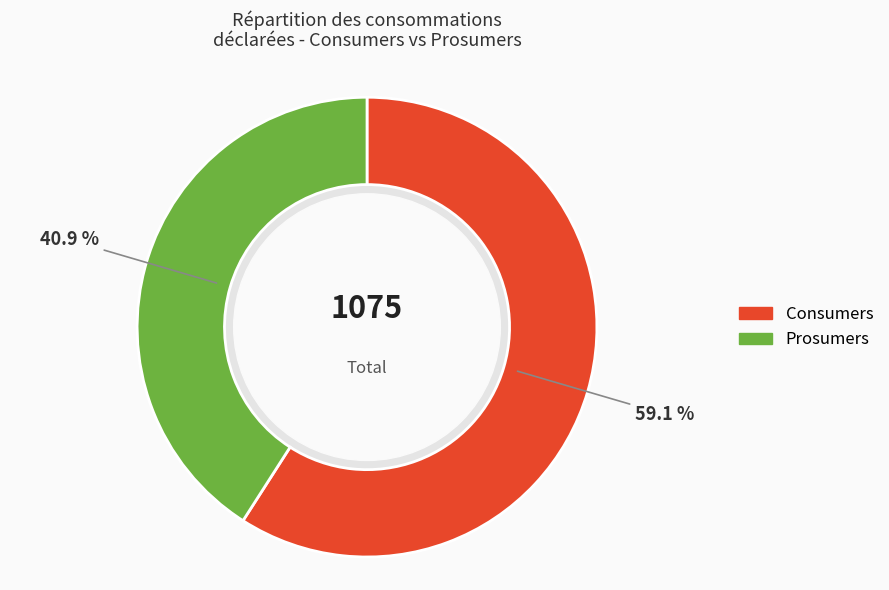

How much of the chart is everything except Prosumers?

59.1%